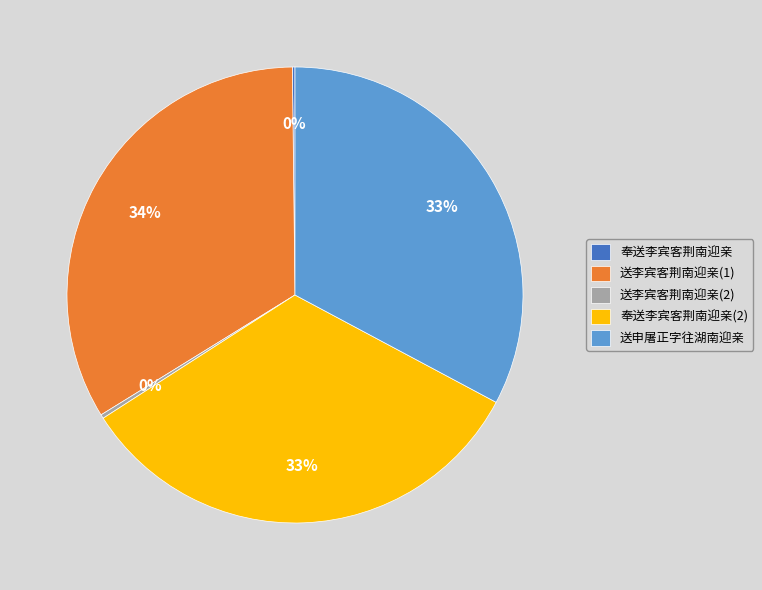

The 送申屠正字往湖南迎亲 slice represents 33% of the pie. True or false?

True